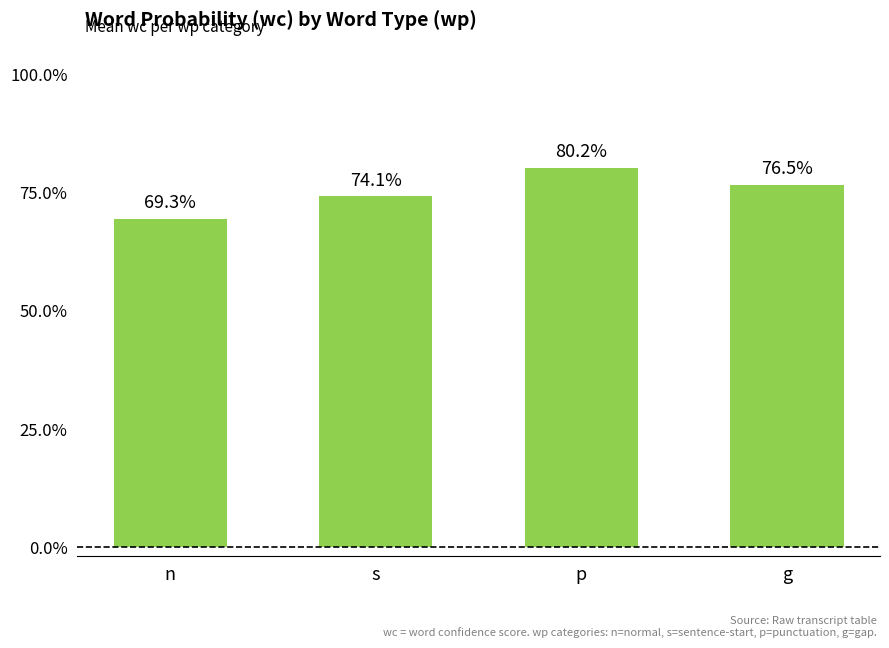

Does the chart contain stacked bars?

No